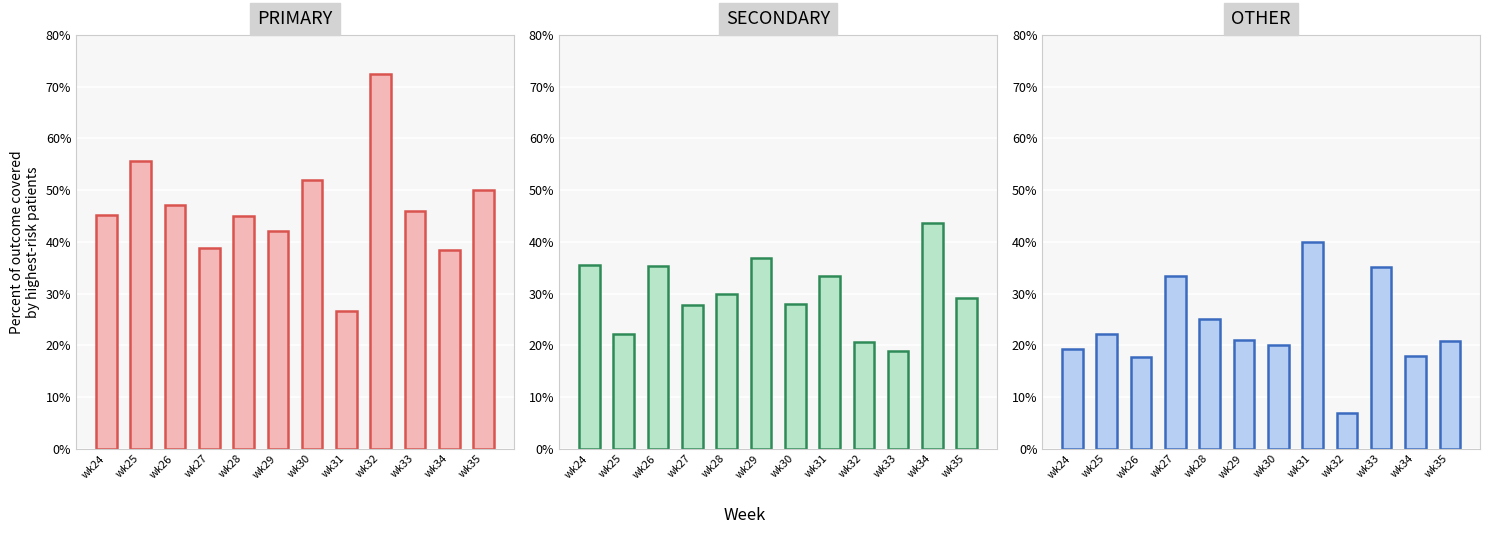

How many data points in PRIMARY are less than 45?

4